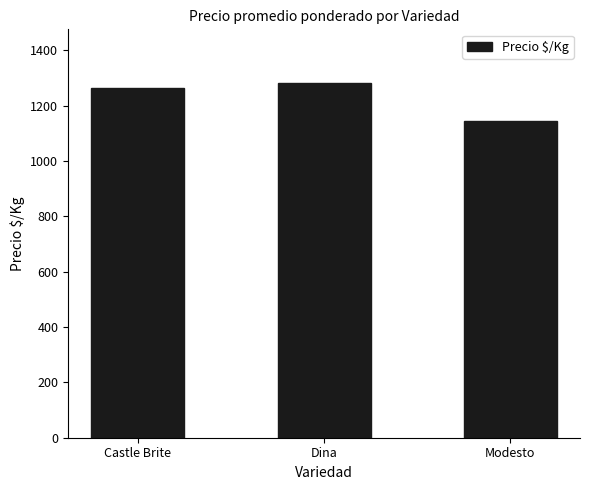

The value at Castle Brite is 1733. True or false?

False